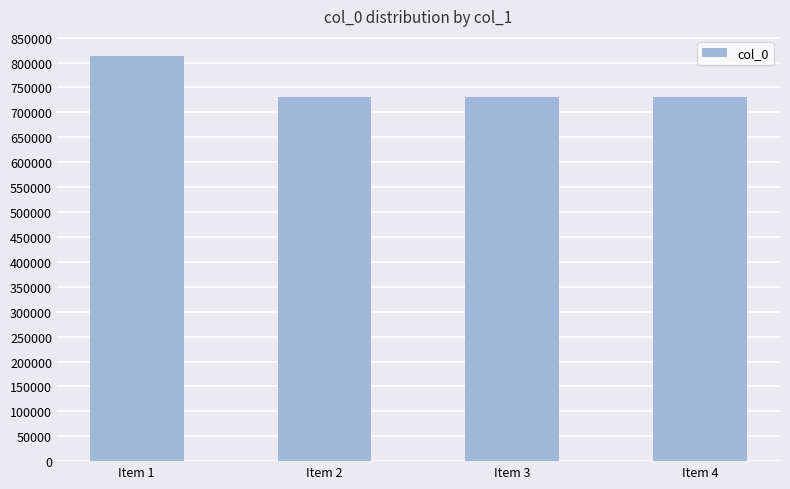

What is the value of the 3rd bar from the left?

730362